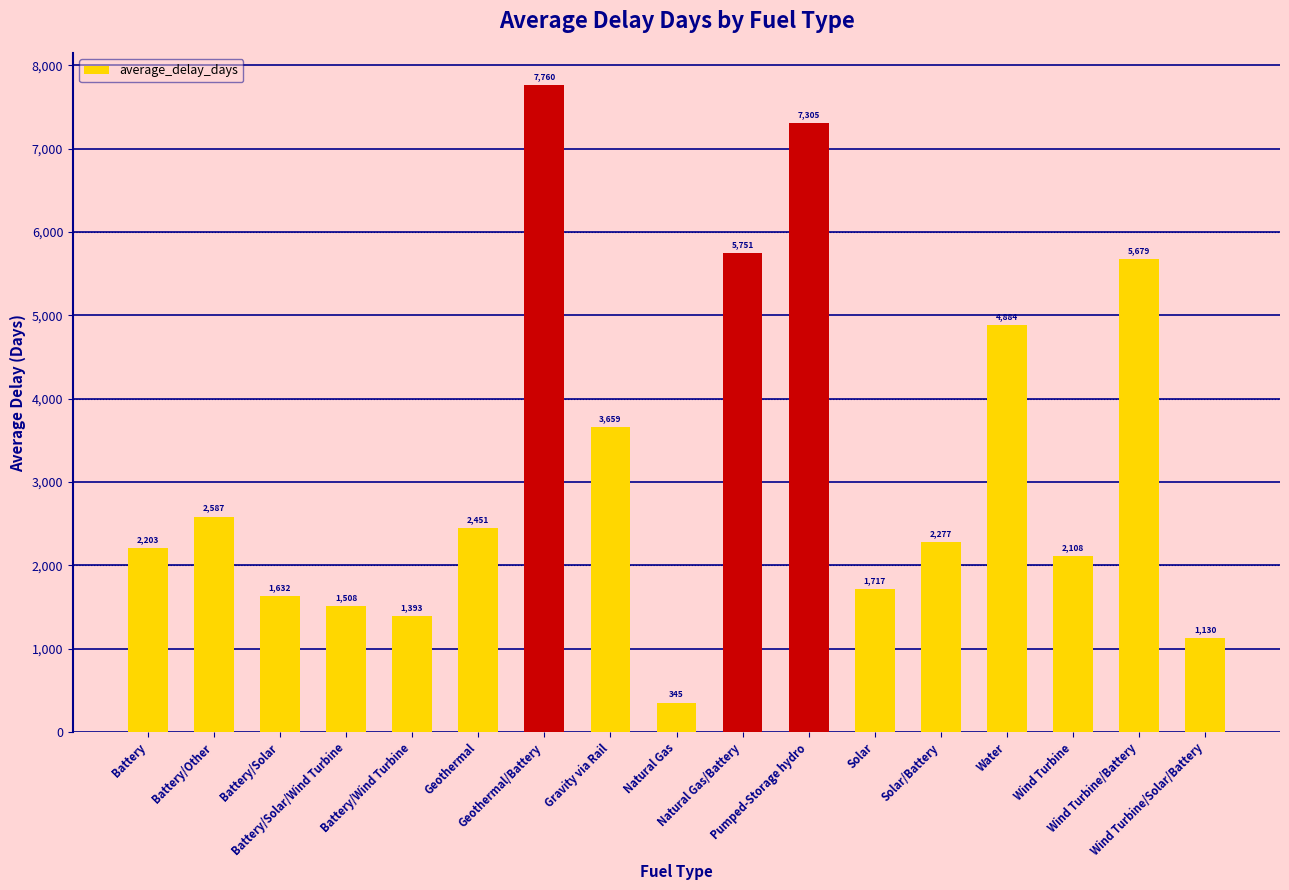

What is the maximum value shown in the chart?

7760.0